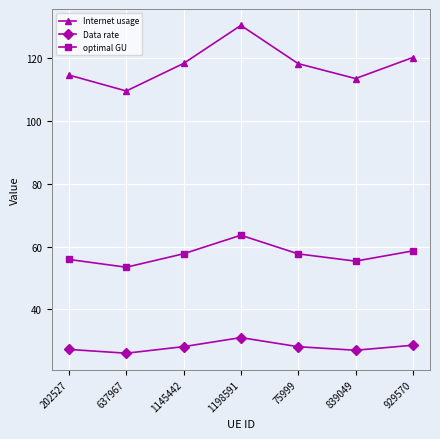

Is the value of optimal GU at 929570 greater than the value of Internet usage at 1198591?

No